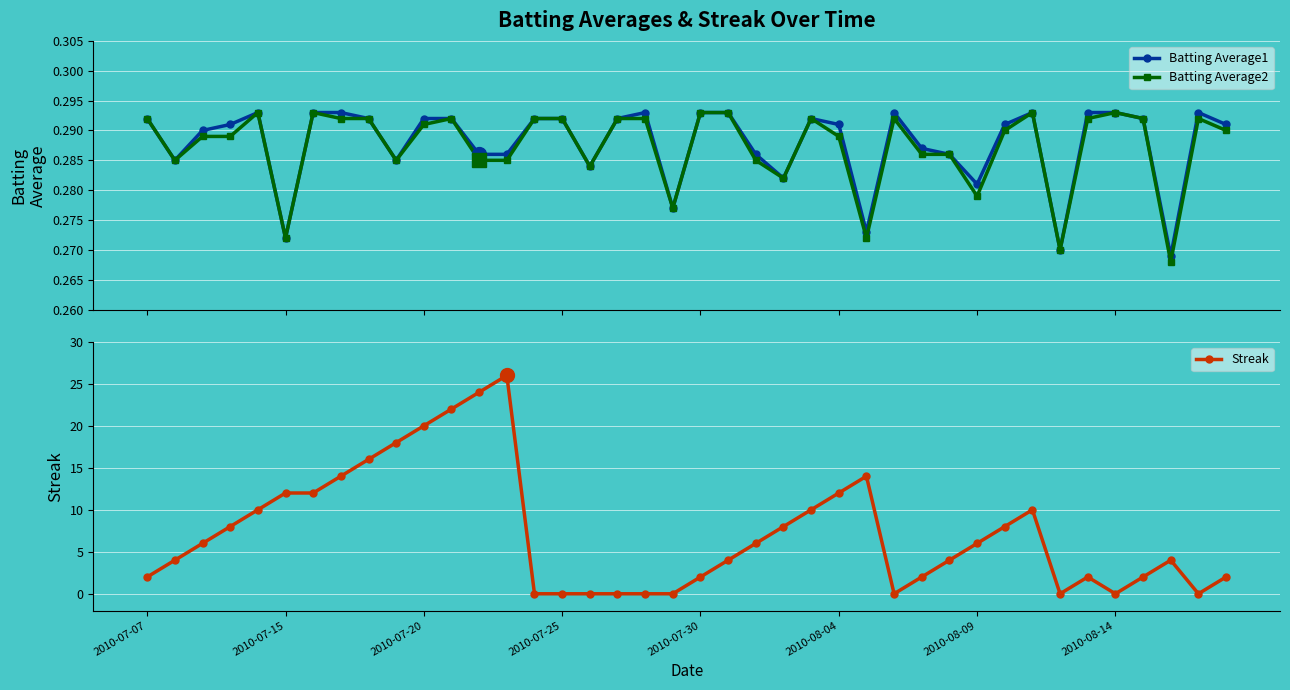

How many interior local peaks does the Batting Average2 series have?

8